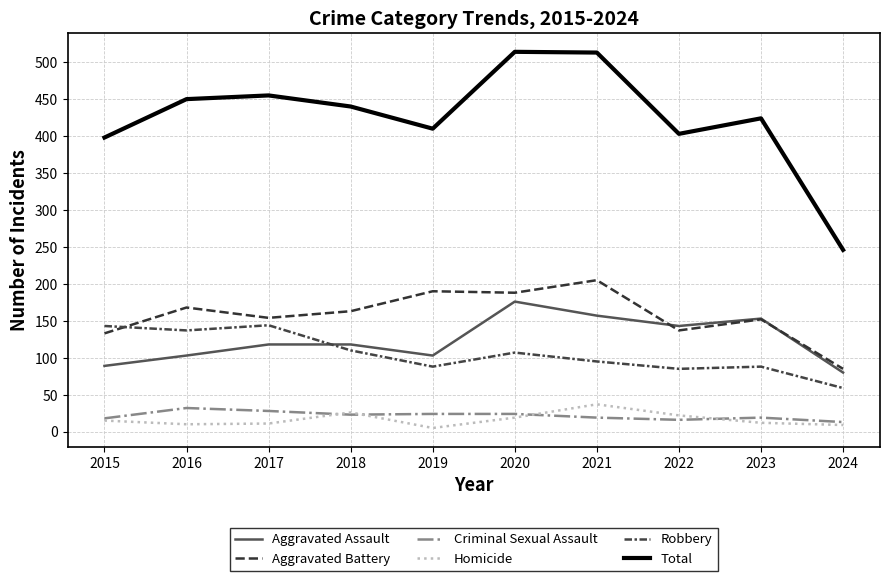

Is it true that Criminal Sexual Assault equals 18 at 2015?

True